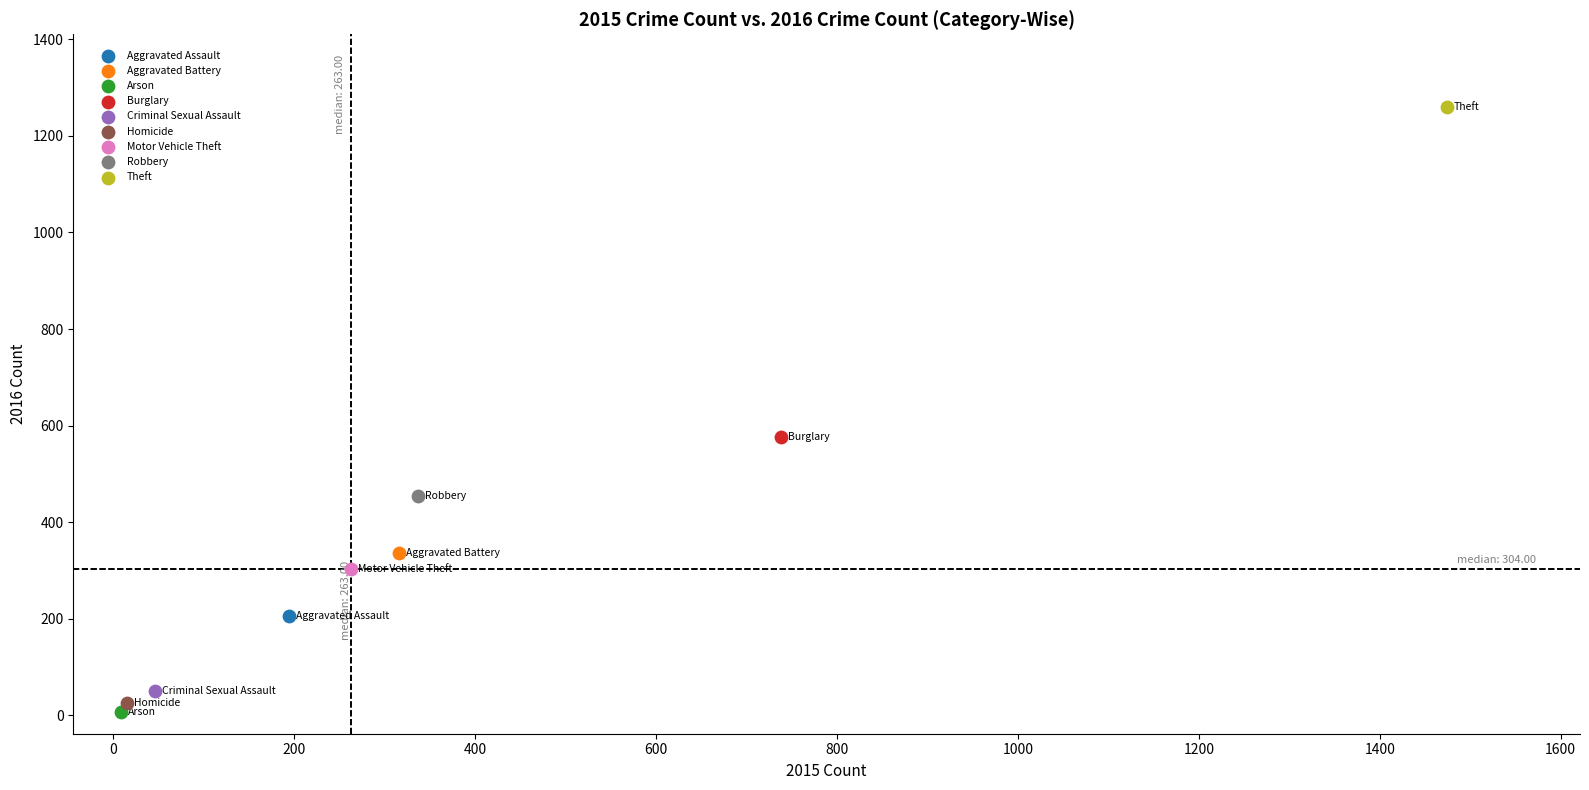

Which series reaches the maximum Y coordinate?

Theft